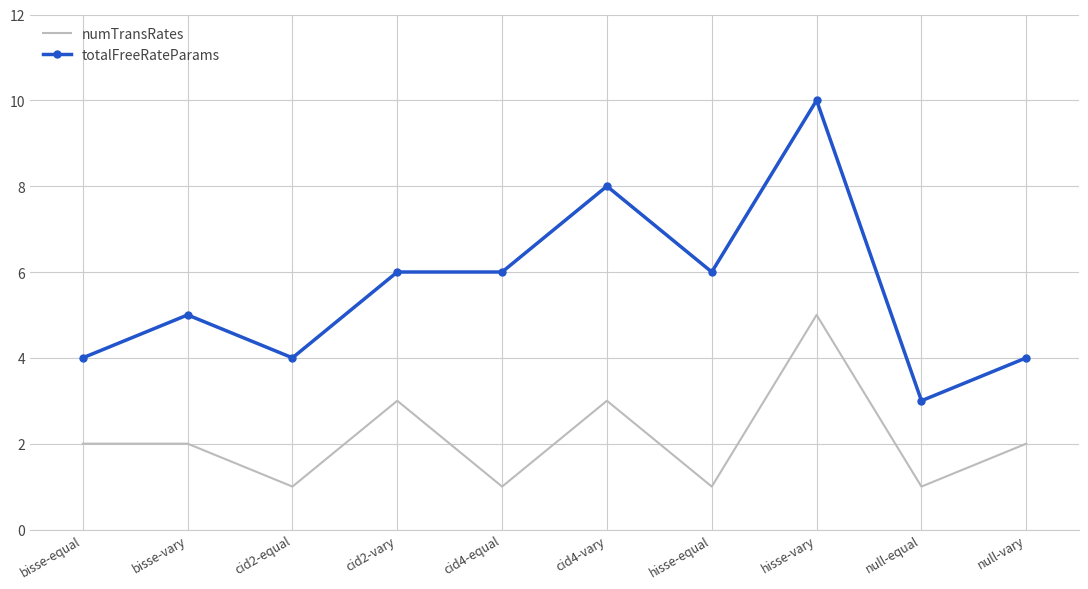

Is the value of numTransRates at hisse-vary greater than the value of totalFreeRateParams at cid4-equal?

No